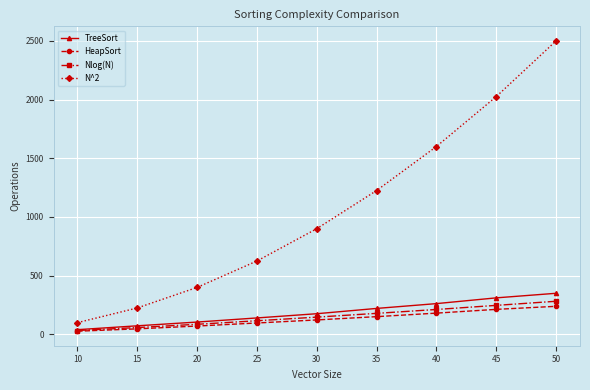

True or false: HeapSort has more than 2 interior local peaks.

False